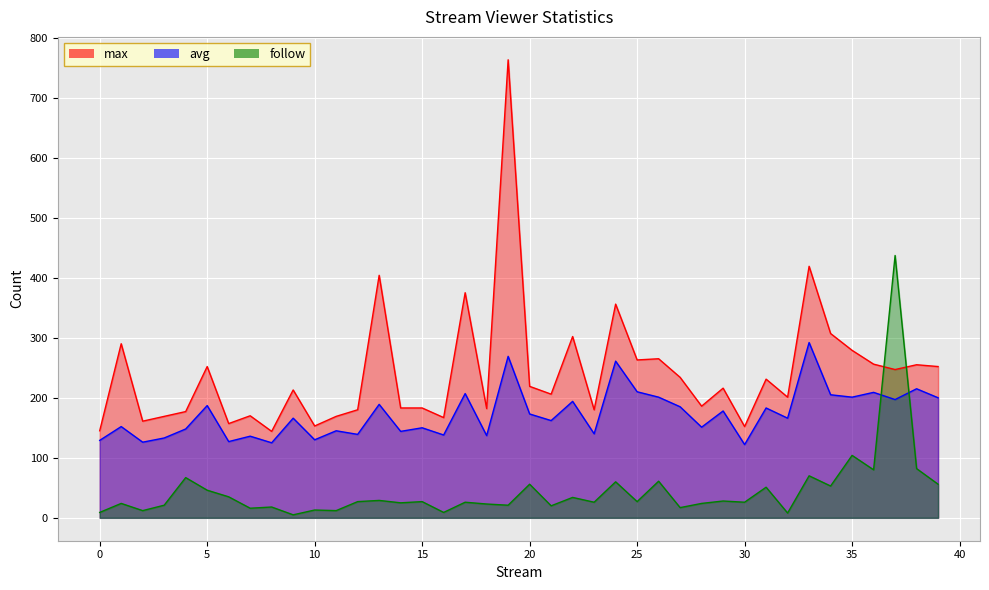

The value of max at 5 is 423. True or false?

False